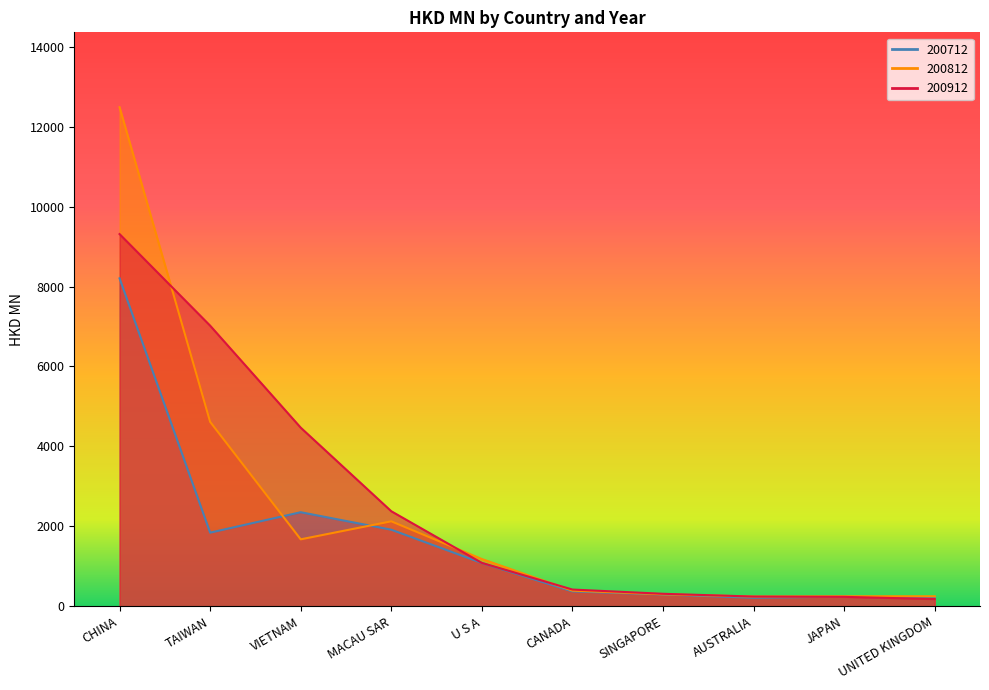

After their last crossing, which series has the higher values: 200712 or 200912?

200712